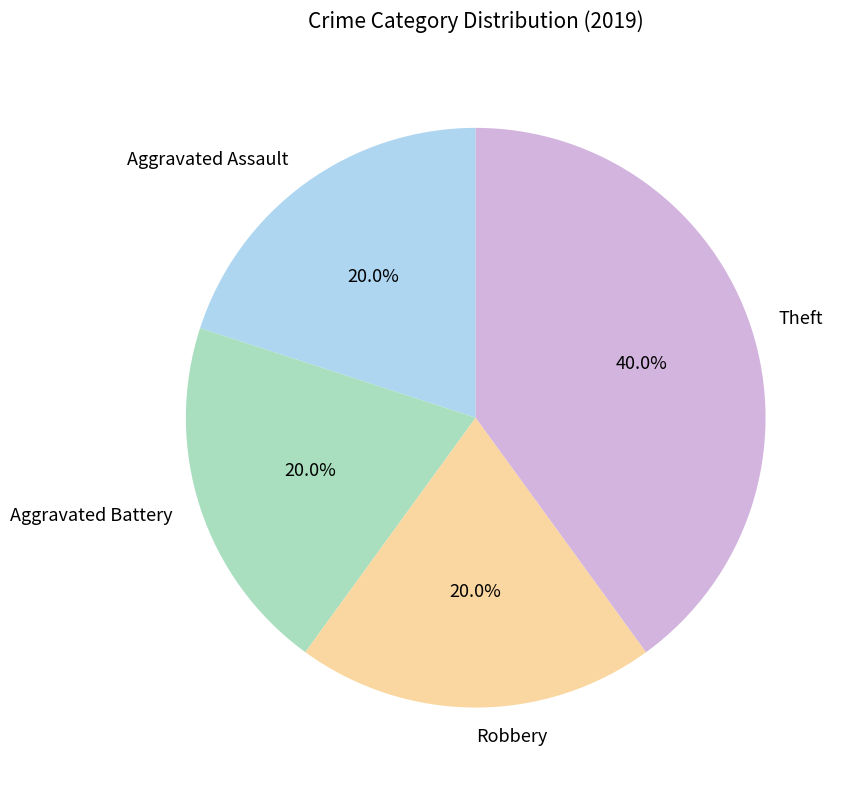

Which category has the biggest portion of the pie?

Theft